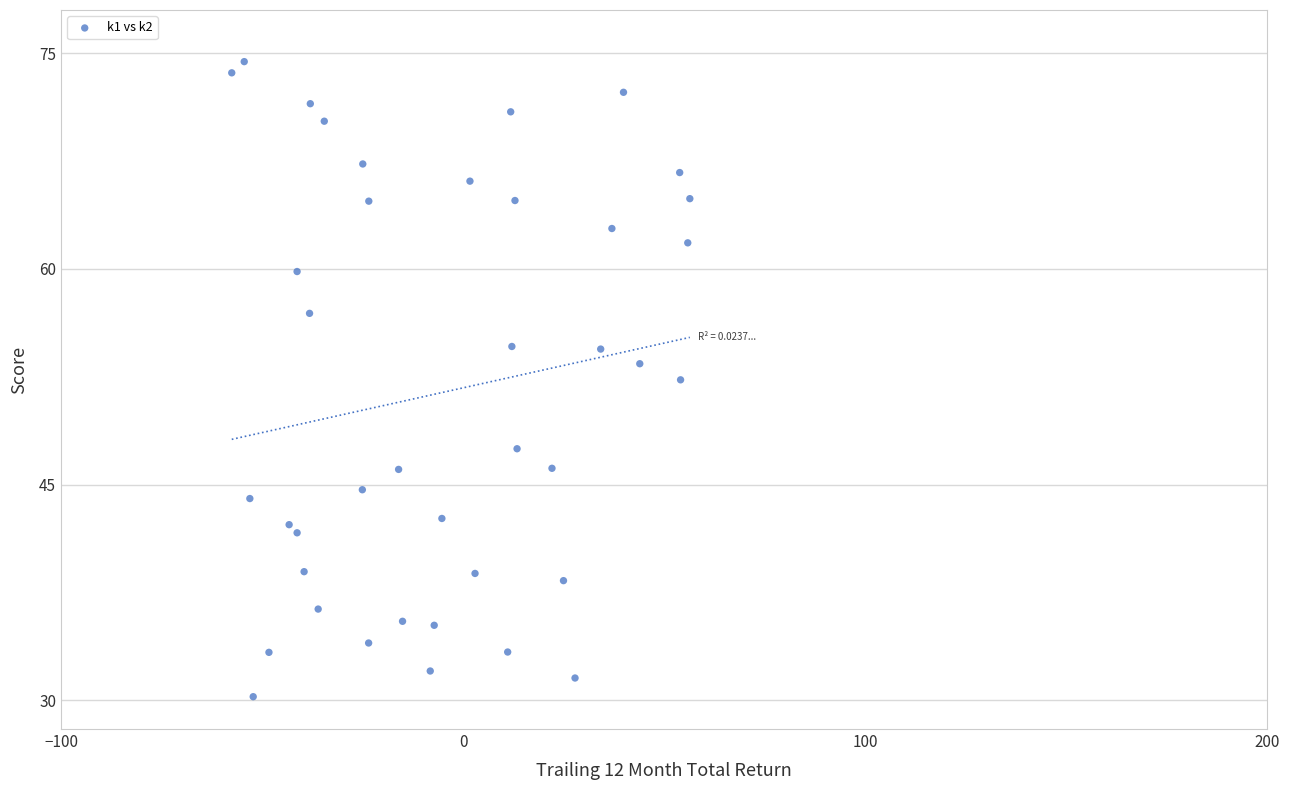

What is the range of X values (max minus min)?

113.9